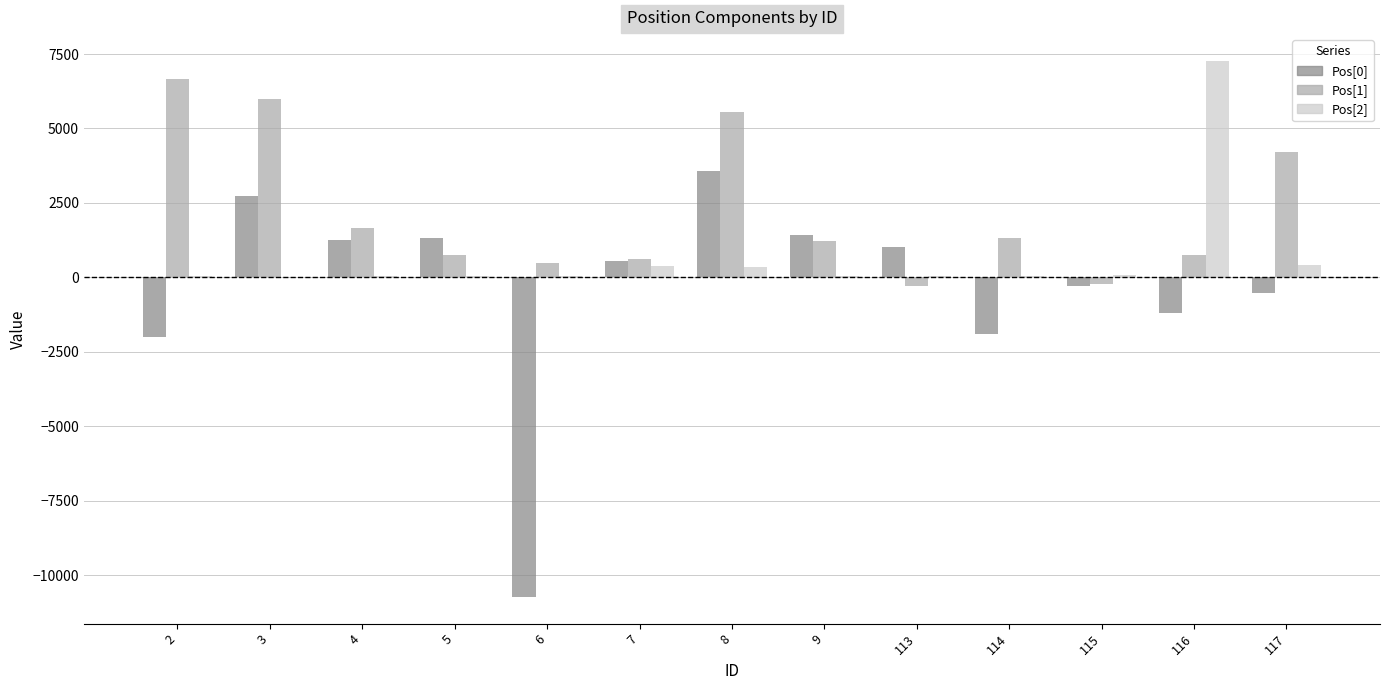

What are all the series names shown in the legend?

Pos[0], Pos[1], Pos[2]